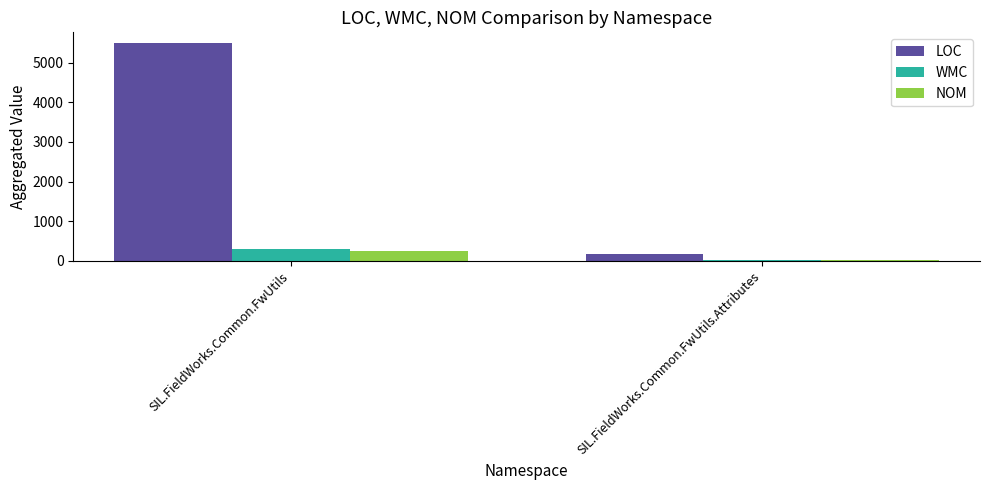

What is the total value across all series at SIL.FieldWorks.Common.FwUtils.Attributes?

218